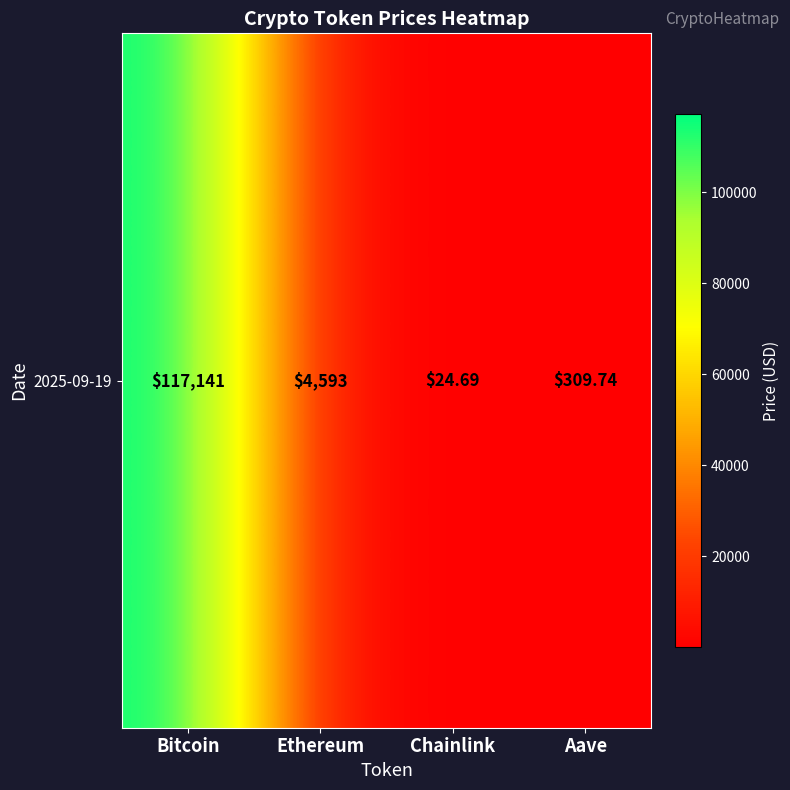

What is the difference between the maximum and second lowest values?

116831.3